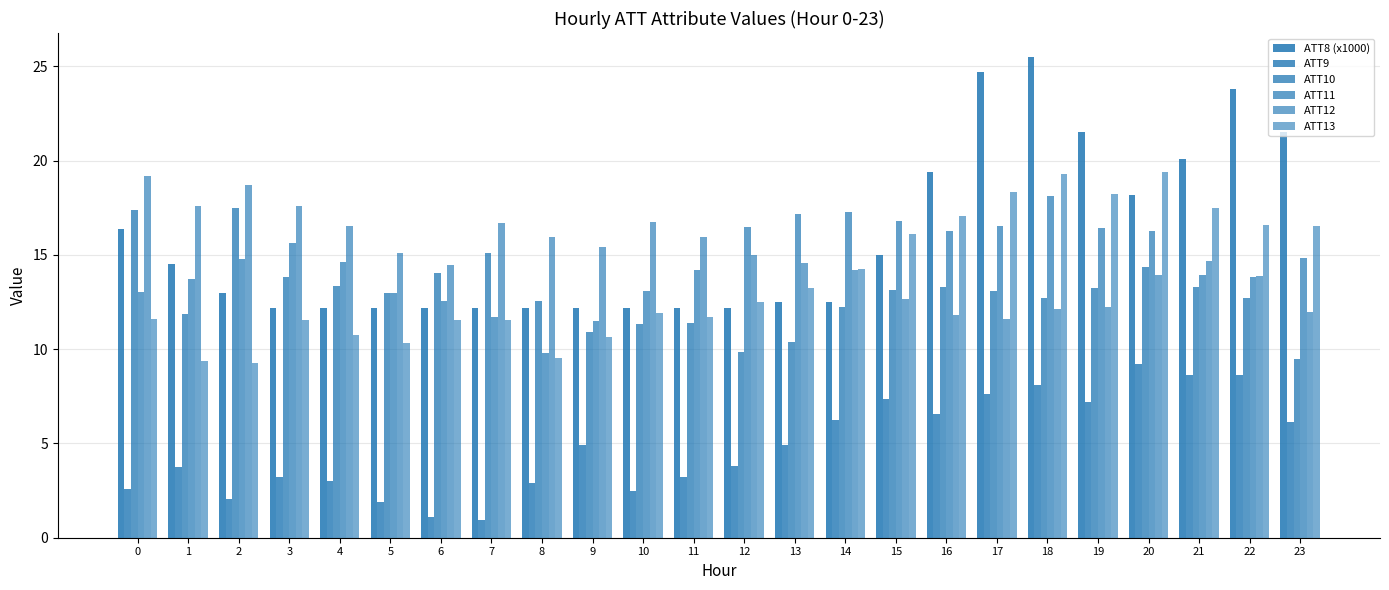

Where is ATT12 nearest to the value 15?

12